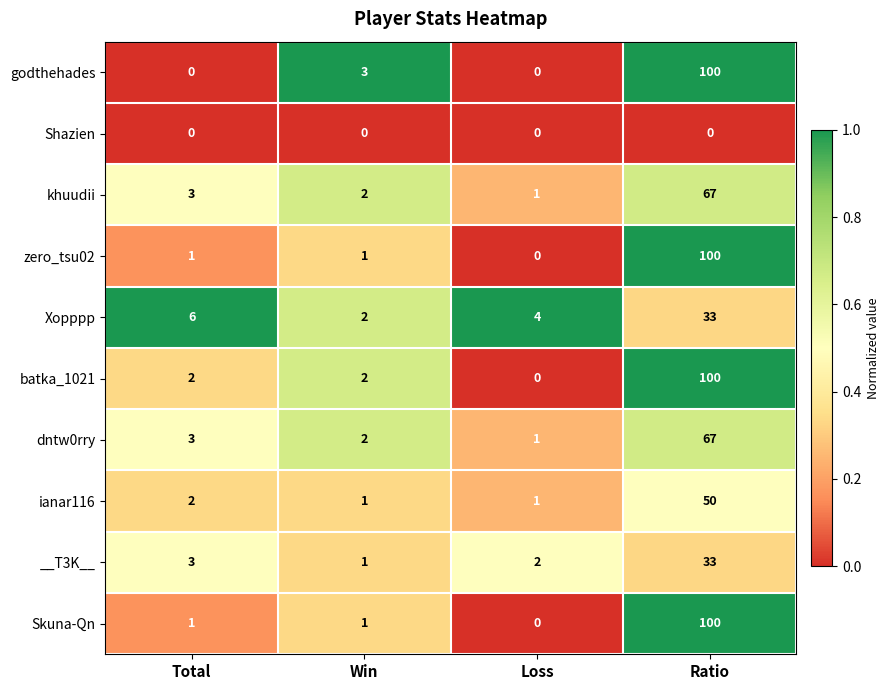

What is the total value across all series at Win?

15